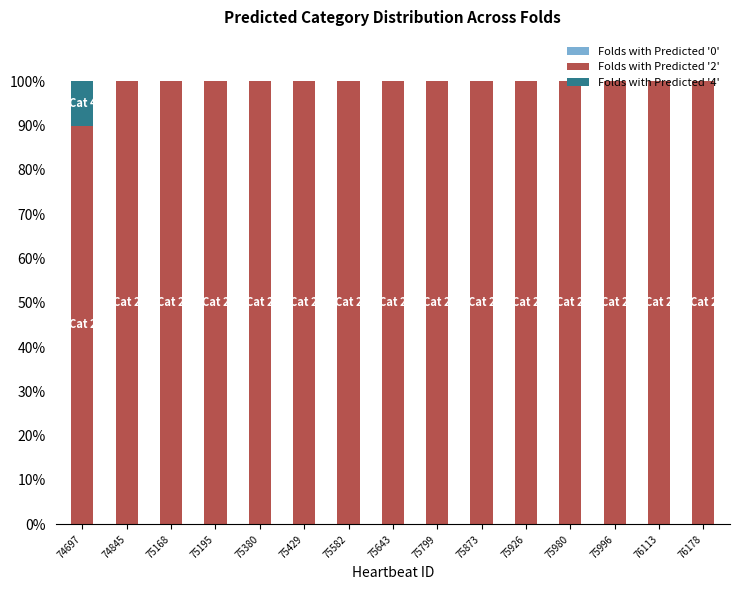

What is the sum of the Folds with Predicted '2' values at 74697 and 75168?

190